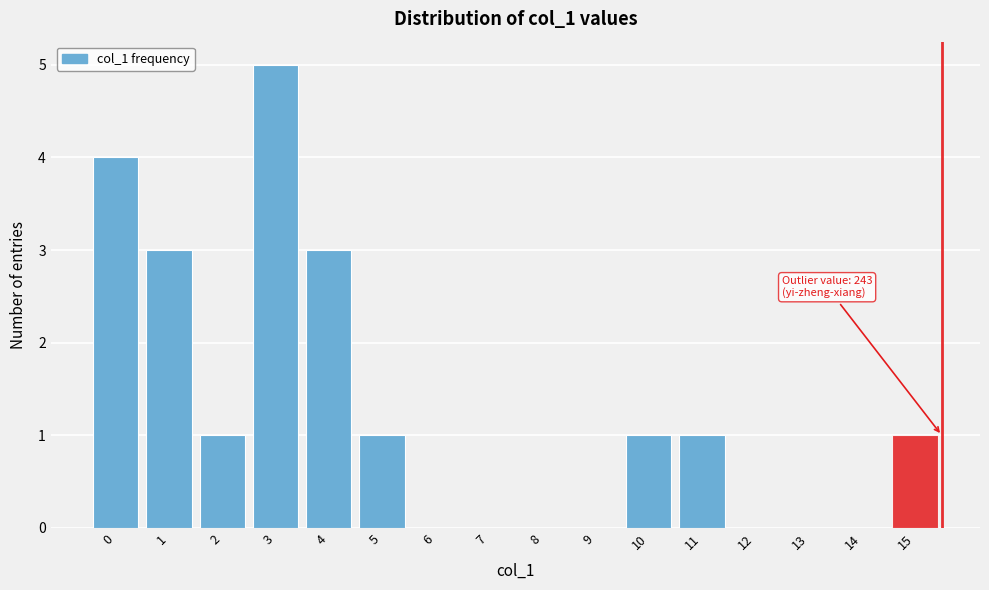

Reading left to right, list all the values displayed in this chart.

0=4	1=3	2=1	3=5	4=3	5=1	6=0	7=0	8=0	9=0	10=1	11=1	12=0	13=0	14=0	15=1